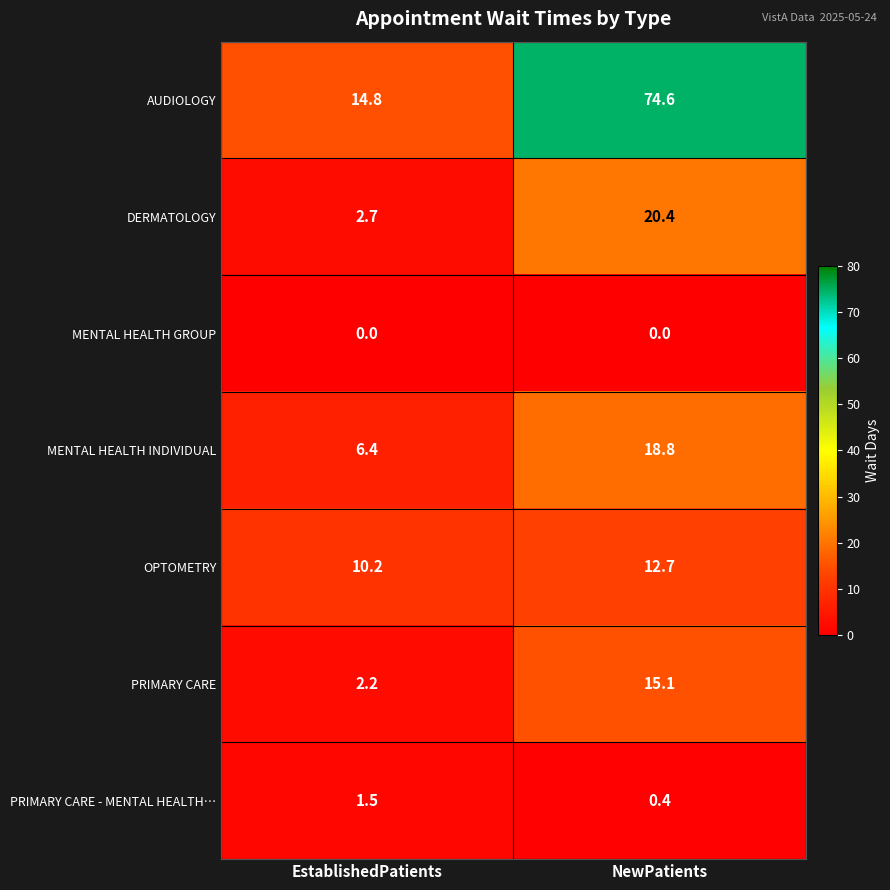

What is the difference between the highest and lowest values at EstablishedPatients?

14.8